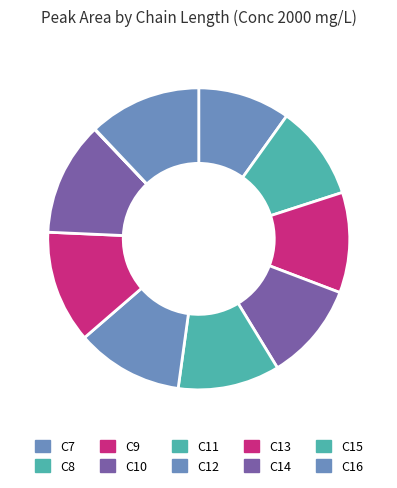

True or false: C16 accounts for 24% of the total.

False